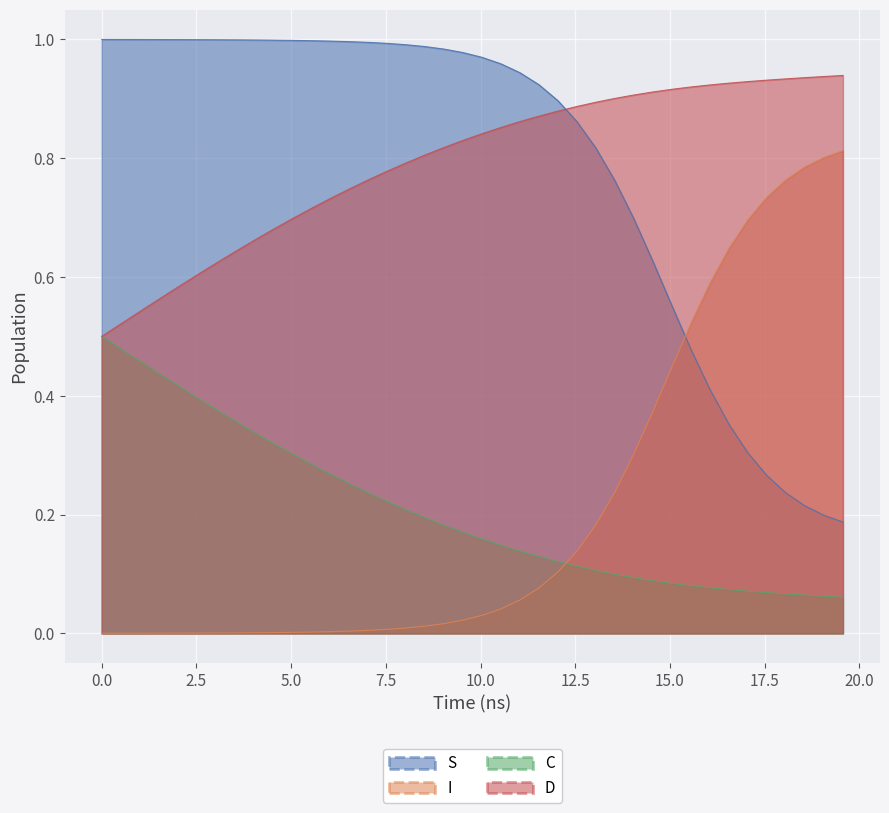

True or false: D and I intersect in this chart.

False